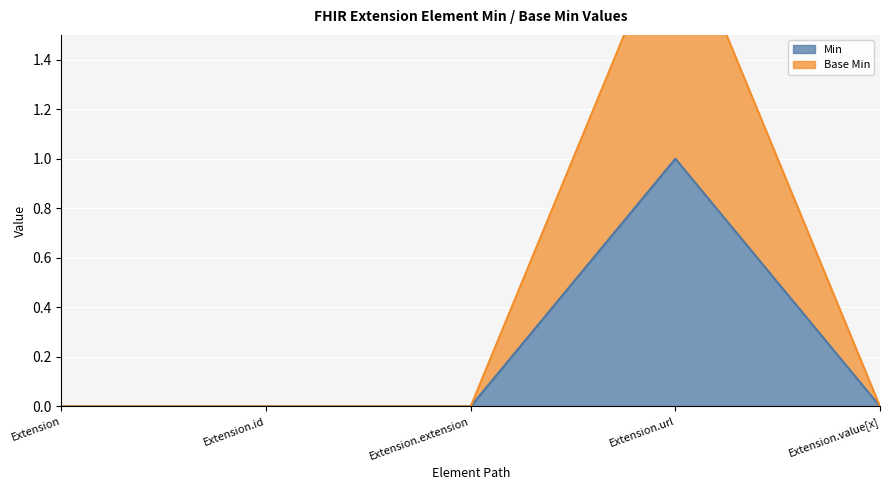

Reading right to left, list all the values displayed in this chart.

Min: Extension.value[x]=0	Extension.url=1	Extension.extension=0	Extension.id=0	Extension=0
Base Min: Extension.value[x]=0	Extension.url=2	Extension.extension=0	Extension.id=0	Extension=0